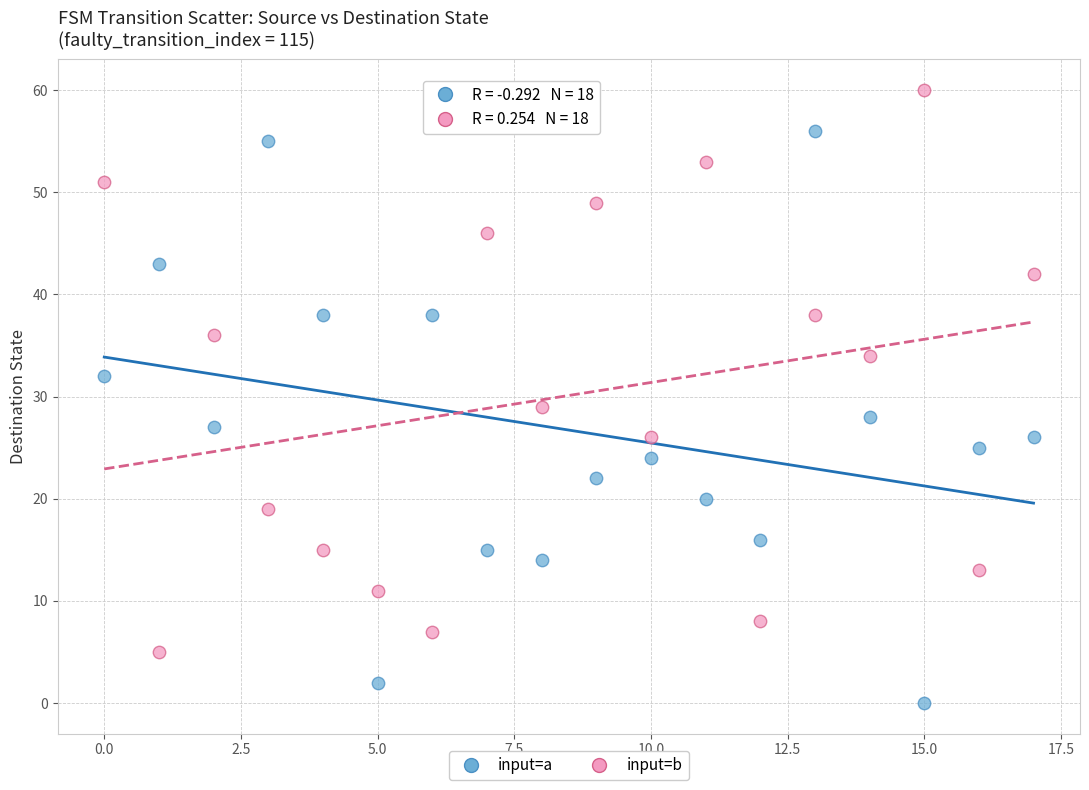

Across all series, what Y value is closest to 30?

29